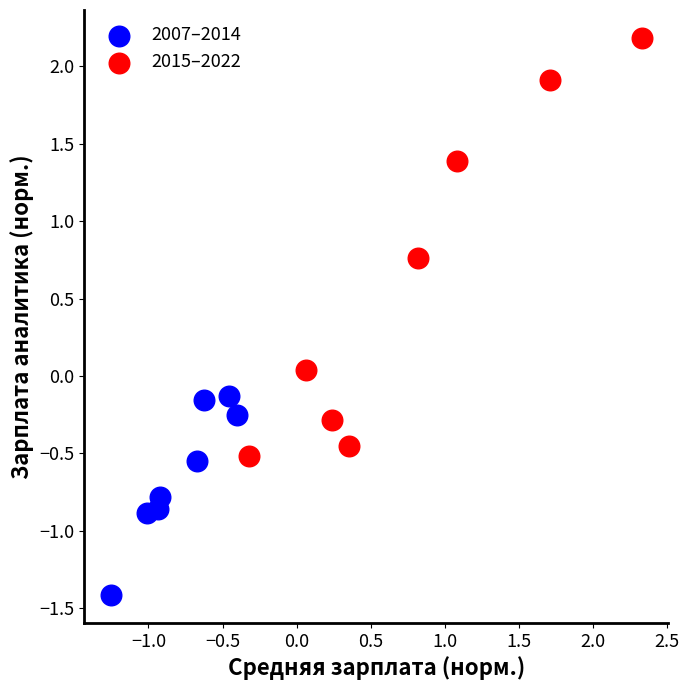

Which series has the largest Y range (max minus min)?

2015–2022